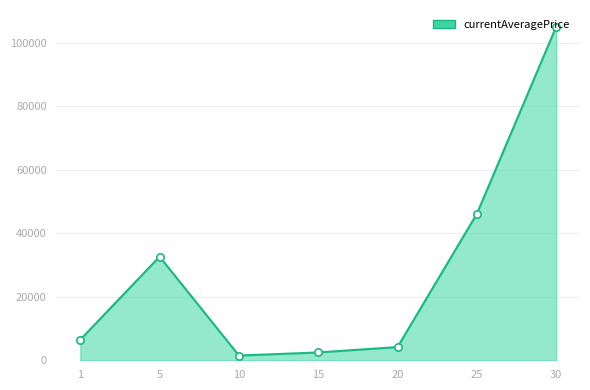

Which series has the widest spread of Y values?

currentAveragePrice_line